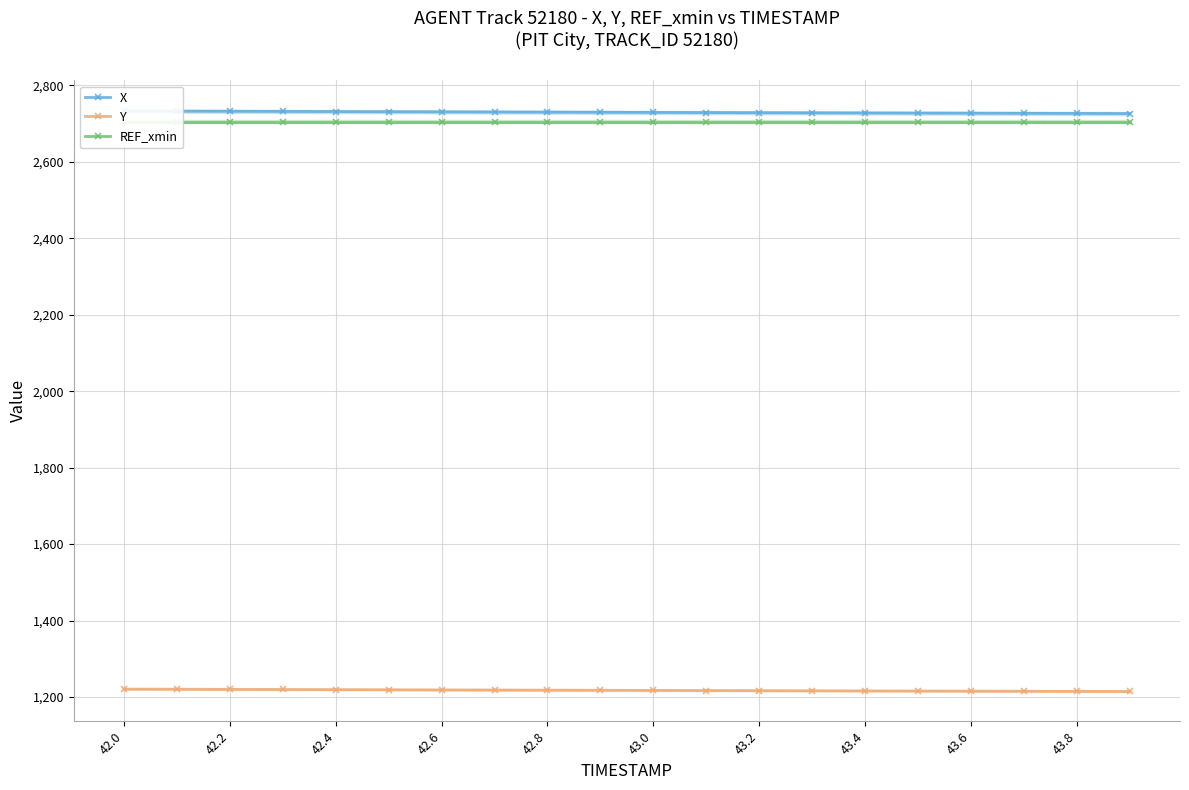

At how many categories does at least one series exceed 2467?

20